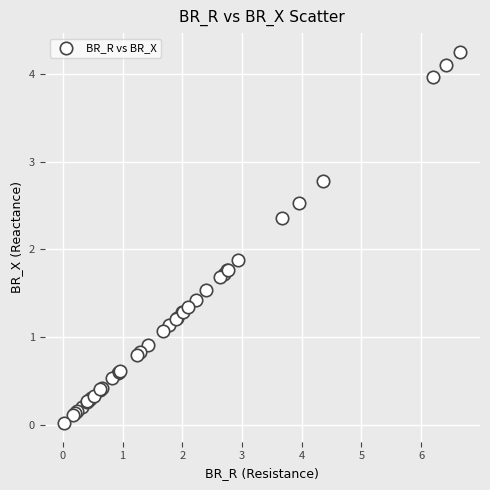

What Y value in the scatter plot is closest to 2?

1.9